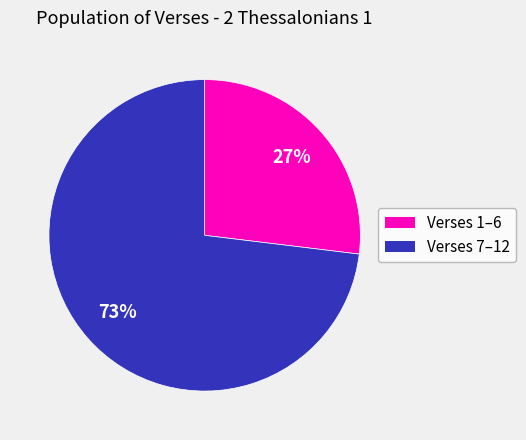

Is it true that Verses 1–6 is 18% of the pie?

False